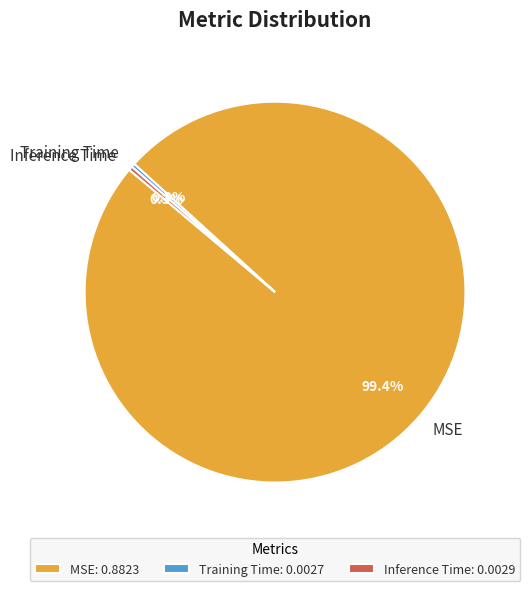

Does any single category account for the majority?

Yes